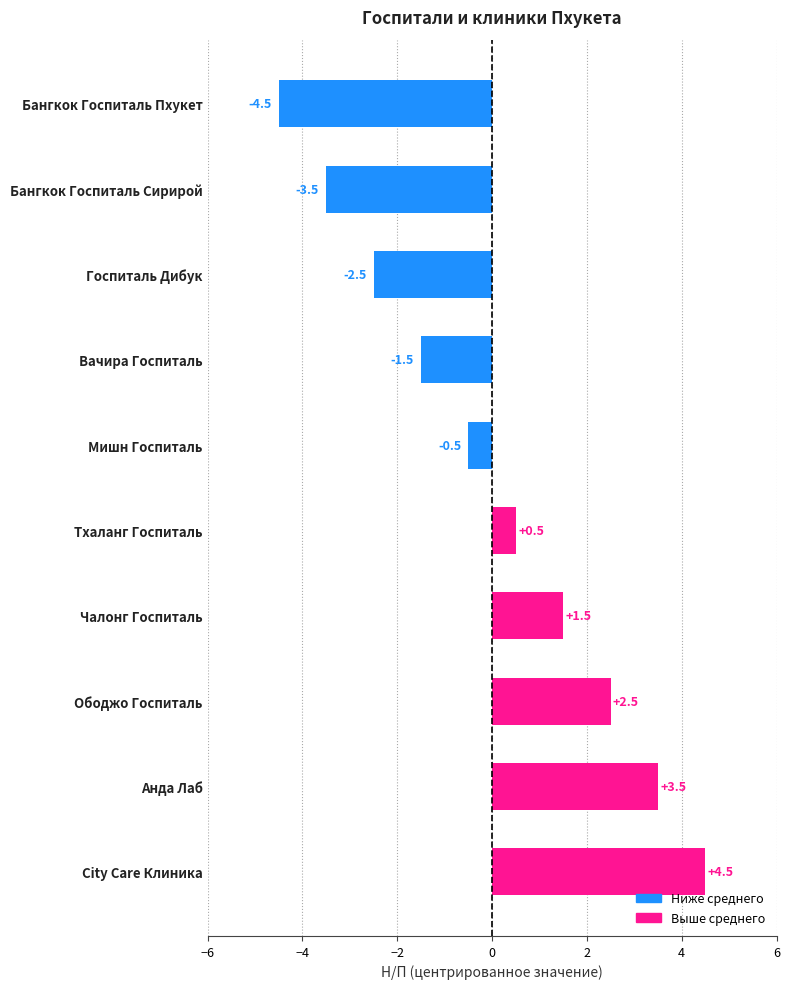

What is the maximum value shown in the chart?

4.5